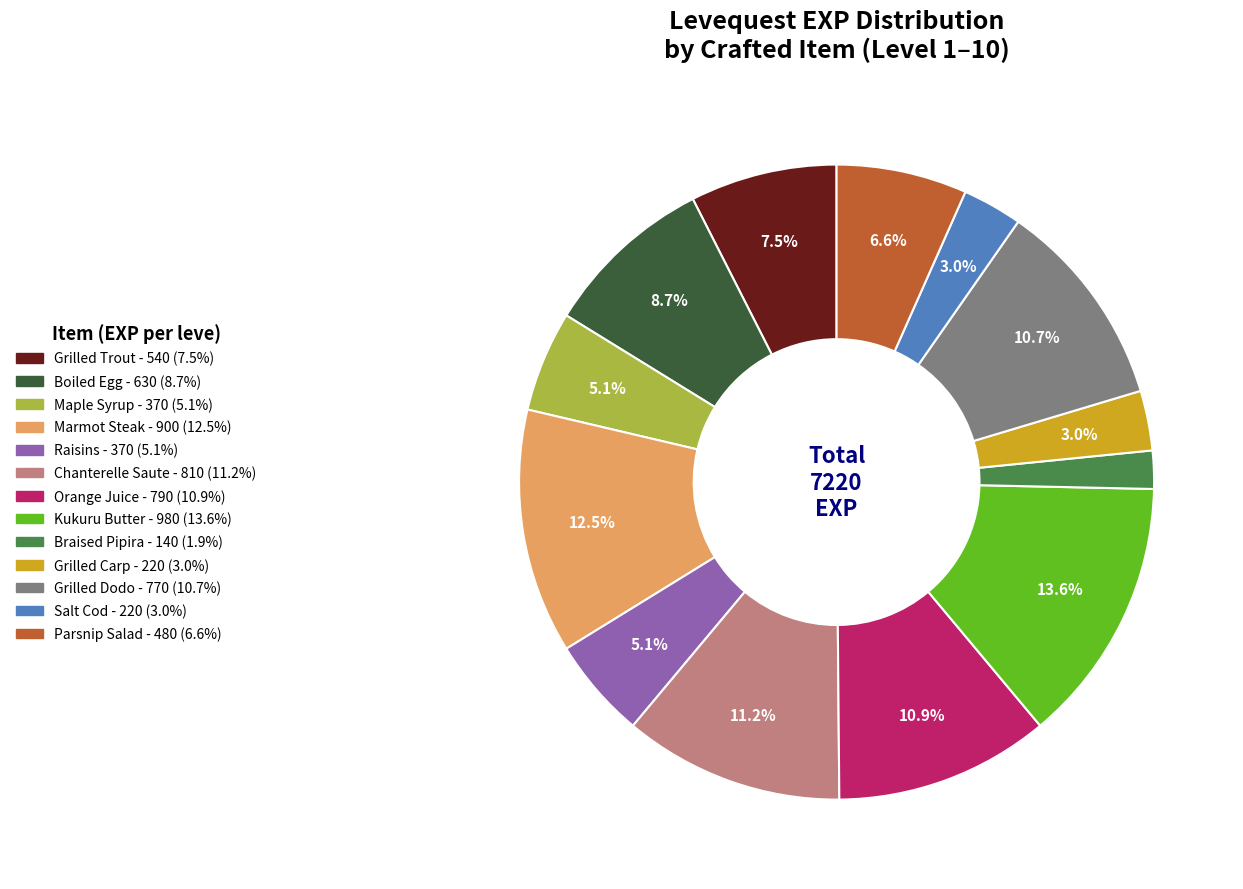

Does any single category account for the majority?

No